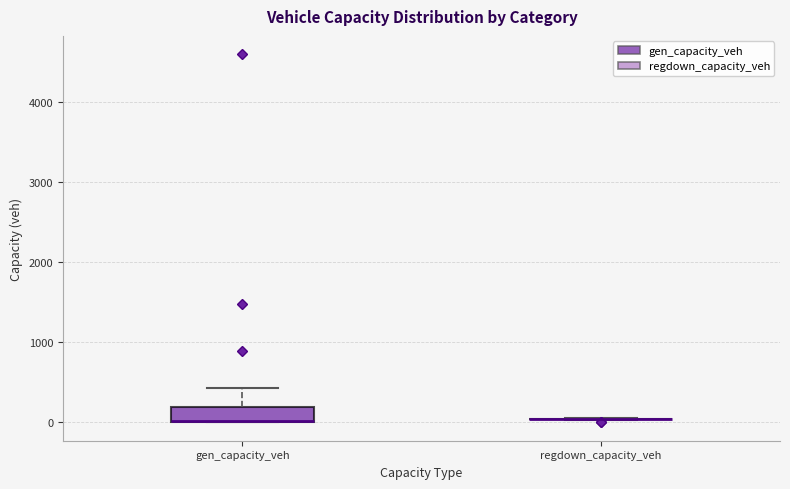

Reading left to right, read every box against the y-axis: the position of its median line, the range the box covers, and the ends of its whiskers. The values are not printed on the chart, so give them approximately, as read against the axis.

gen_capacity_veh: median 0 (drawn on the box's lower edge), box 0 to 200, whiskers 0 to 400
regdown_capacity_veh: box collapsed to a line at 0, whiskers 0 to 0